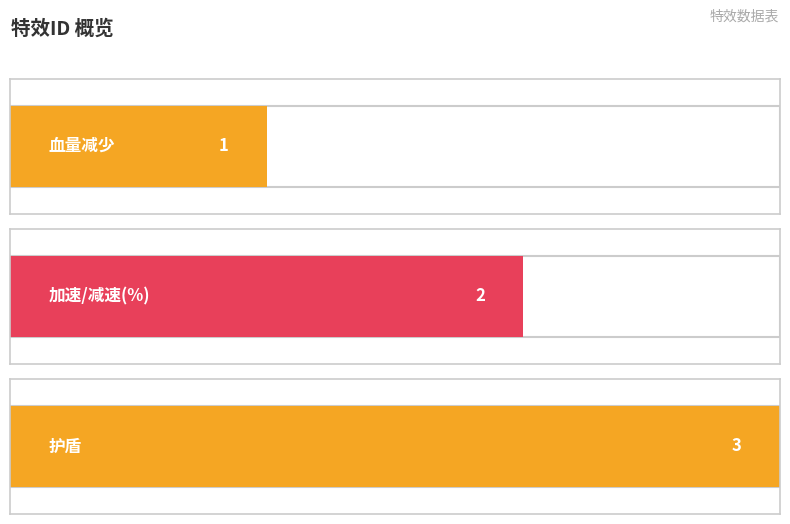

What value does the data have at 血量减少?

1